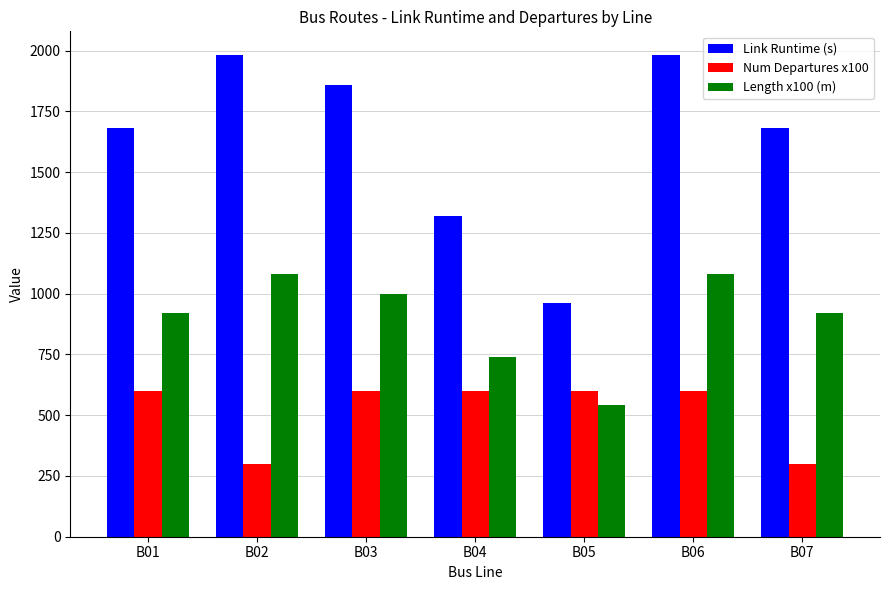

What are all the series names shown in the legend?

Link Runtime (s), Num Departures x100, Length x100 (m)